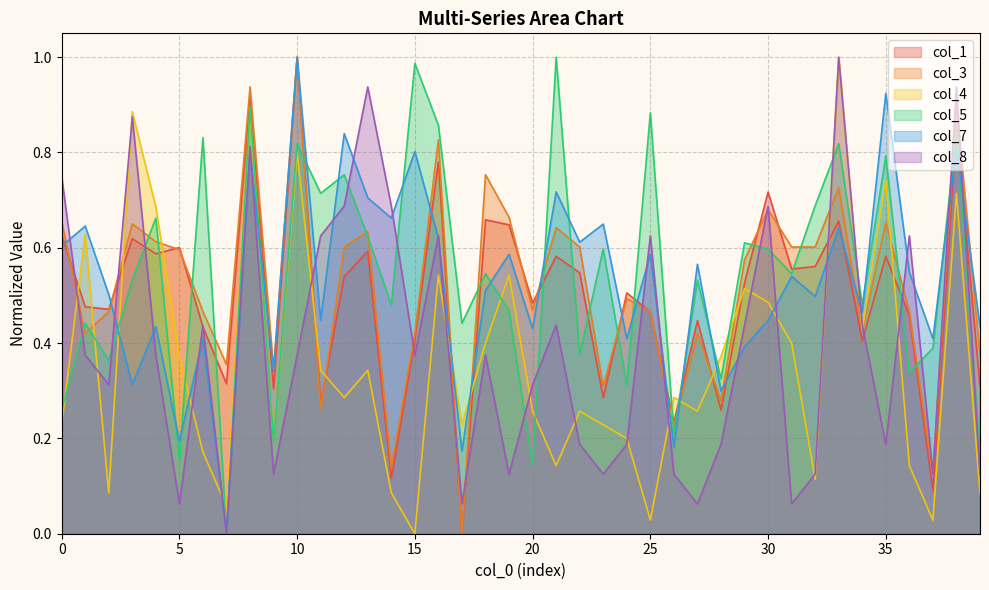

At which category does col_5 reach its first local peak?

1